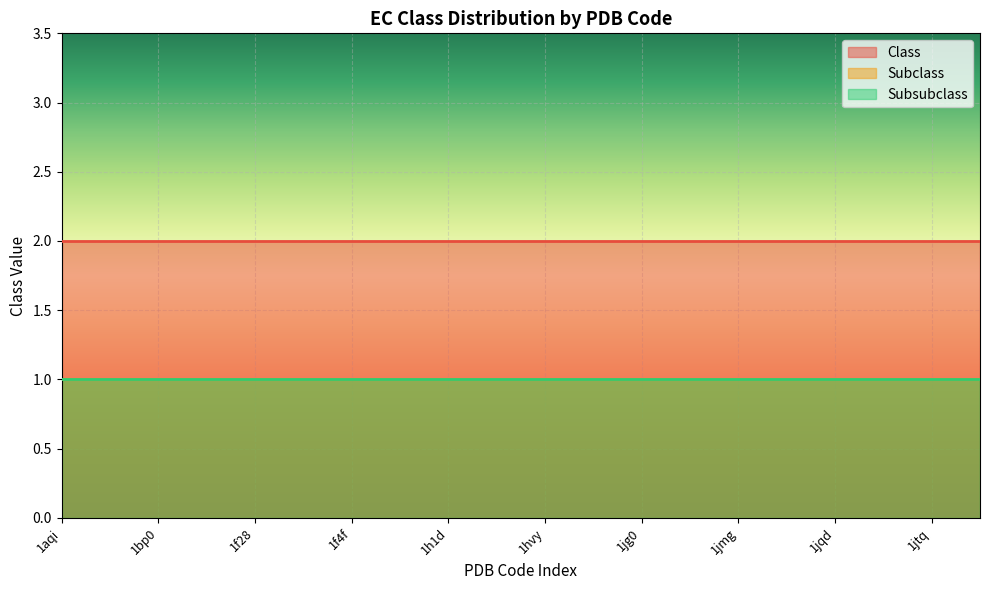

Reading left to right, transcribe all the data shown in this chart.

Class: 2	2	2	2	2	2	2	2	2	2	2	2	2	2	2	2	2	2	2	2
Subclass: 1	1	1	1	1	1	1	1	1	1	1	1	1	1	1	1	1	1	1	1
Subsubclass: 1	1	1	1	1	1	1	1	1	1	1	1	1	1	1	1	1	1	1	1